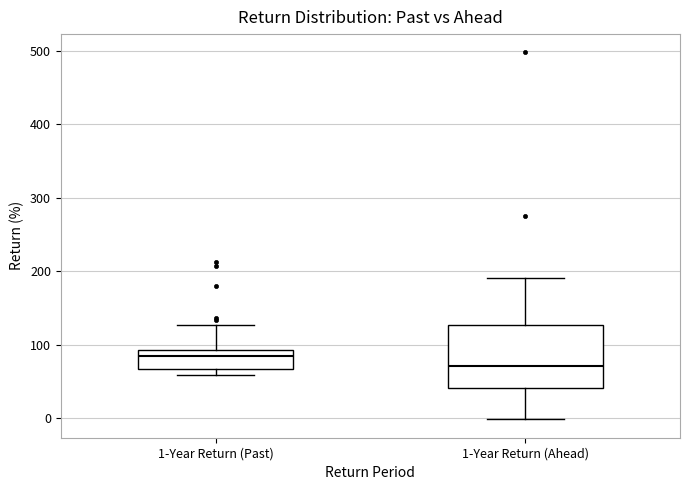

Where is the upper edge of the box for 1-Year Return (Ahead) on the y-axis? The values are not printed on the chart, so give them approximately, as read against the axis.

130